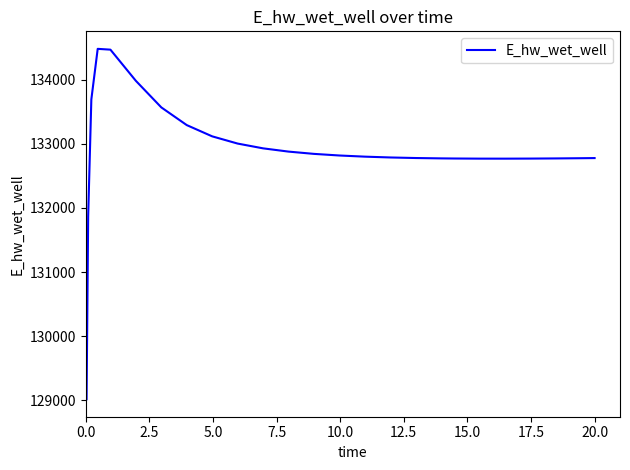

What is the maximum value shown in the chart?

134481.2